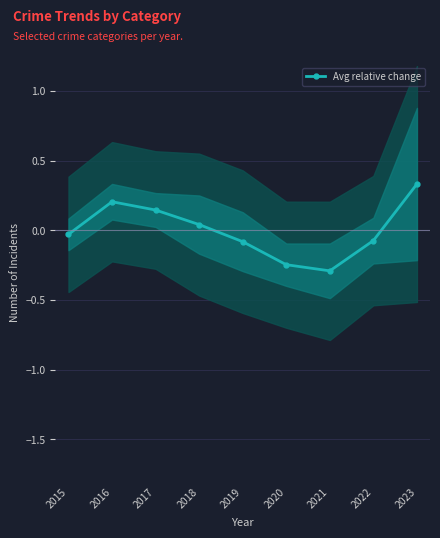

Which category has the lowest value across all series?

2021